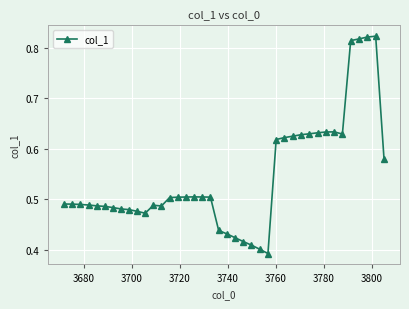

Count the values in the range 0 to 1.

40